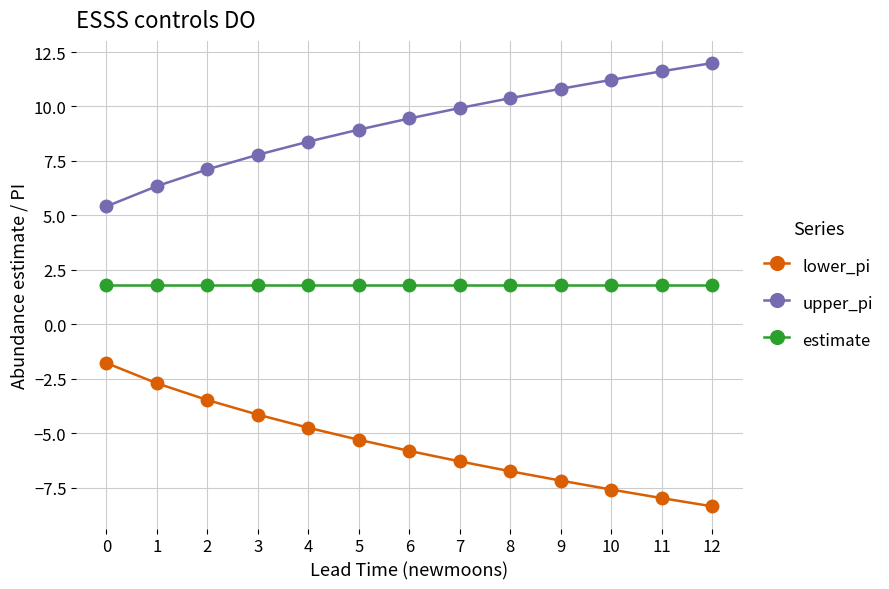

What is the total value across all series at 1?

5.5